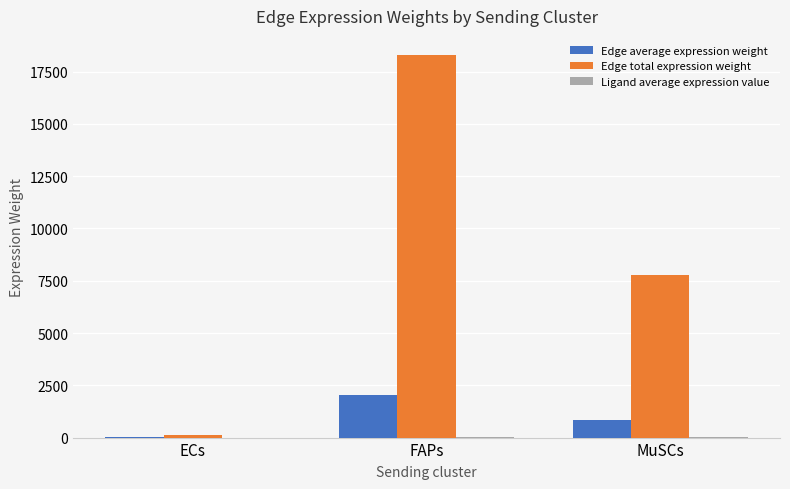

Count the number of categories in the chart.

3